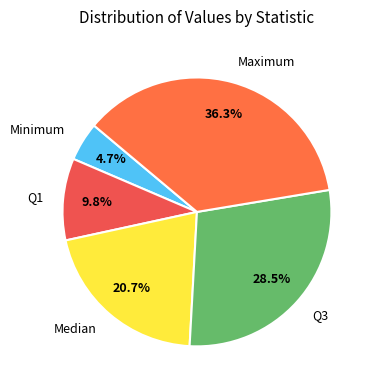

What is the total percentage of Maximum and Q3?

64.8%